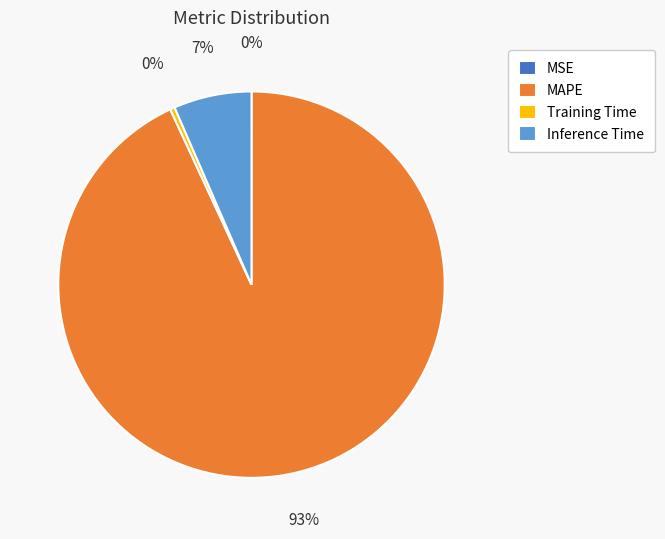

To the nearest percent, what is the difference between the largest and smallest slice percentages?

93%